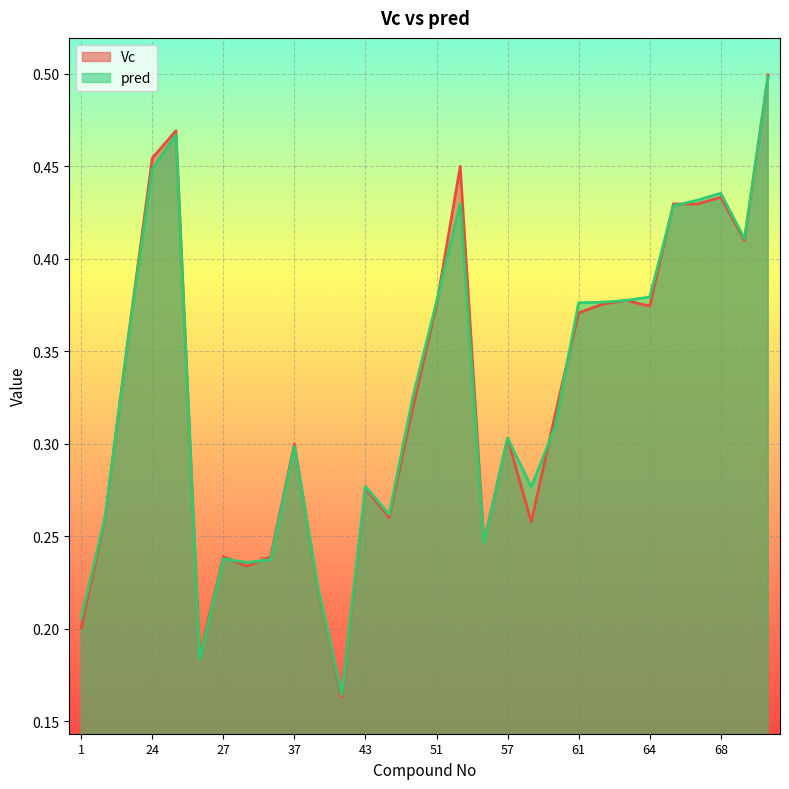

At which category does Vc reach its first local valley?

26